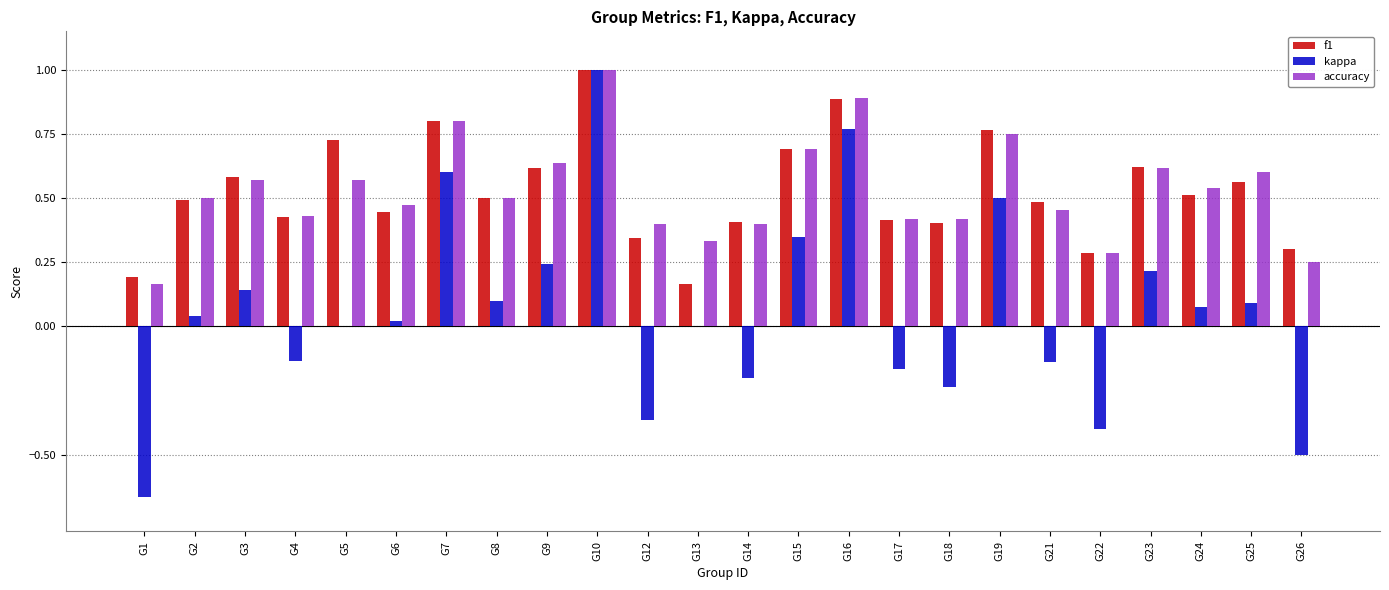

At which label is accuracy closest to 0?

G1